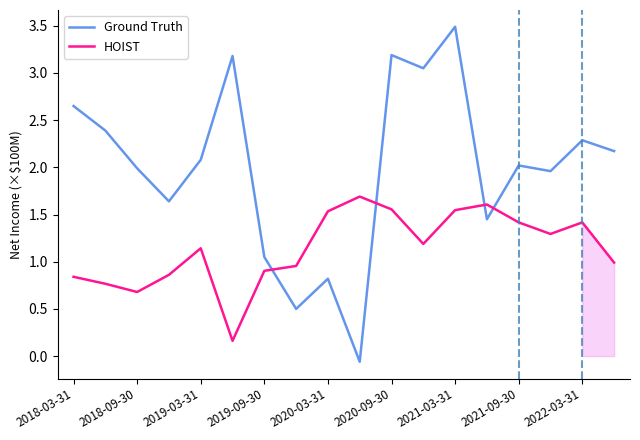

How many values in the Ground Truth series exceed 2?

10